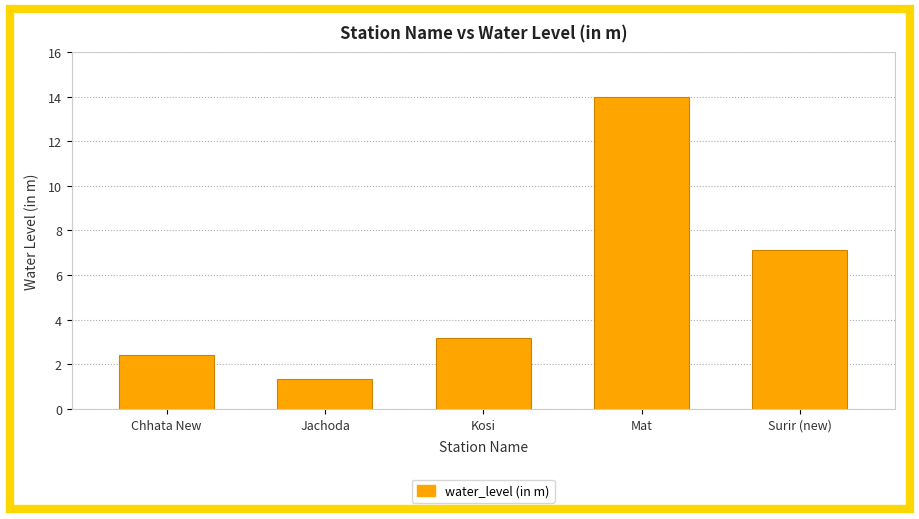

What is the difference between the maximum and minimum values?

12.7